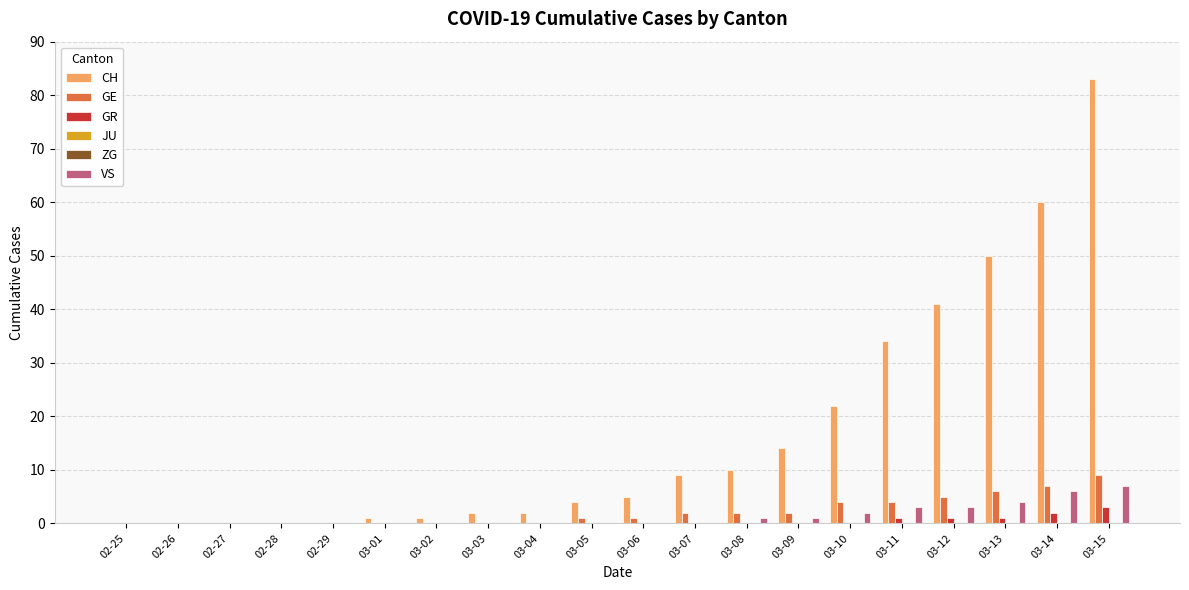

Reading left to right, extract all data points from this chart.

CH: 0	0	0	0	0	1	1	2	2	4	5	9	10	14	22	34	41	50	60	83
GE: 0	0	0	0	0	0	0	0	0	1	1	2	2	2	4	4	5	6	7	9
GR: 0	0	0	0	0	0	0	0	0	0	0	0	0	0	0	1	1	1	2	3
JU: 0	0	0	0	0	0	0	0	0	0	0	0	0	0	0	0	0	0	0	0
ZG: 0	0	0	0	0	0	0	0	0	0	0	0	0	0	0	0	0	0	0	0
VS: 0	0	0	0	0	0	0	0	0	0	0	0	1	1	2	3	3	4	6	7